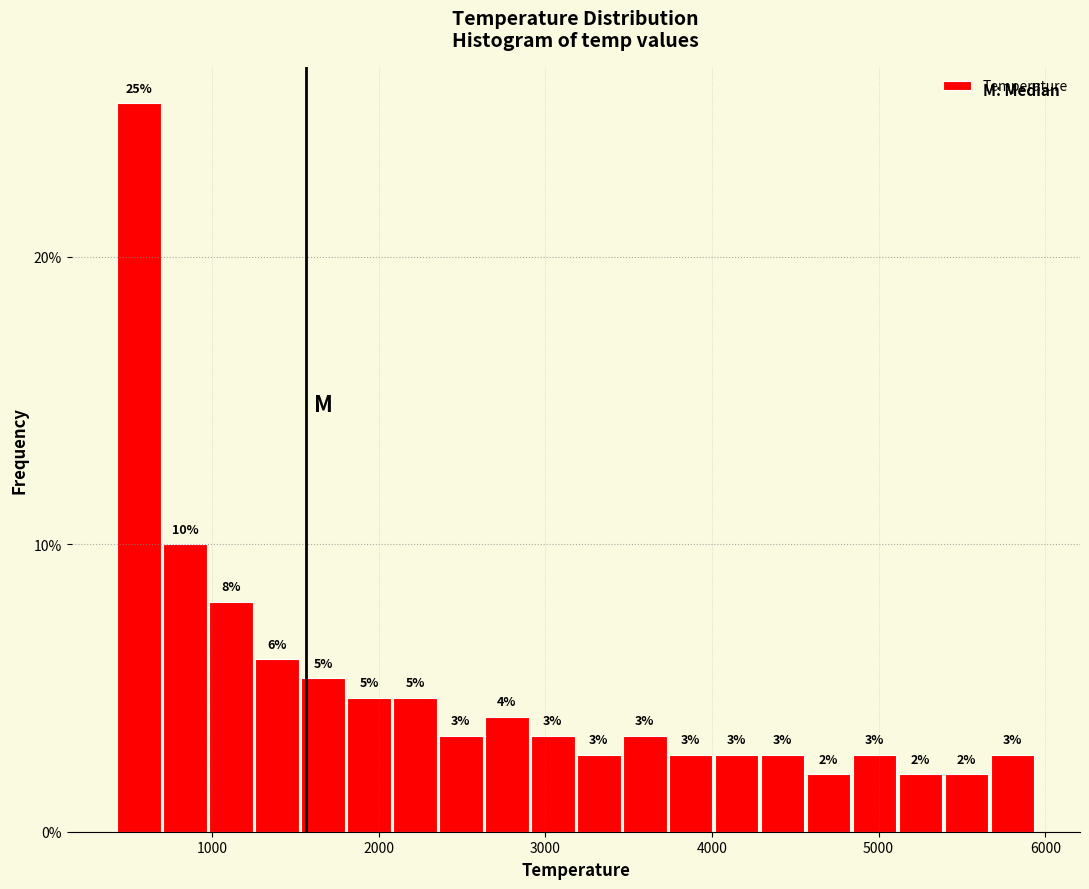

Around what value on the x-axis is the tallest bar? Give the approximate position of its centre, as read against the axis.

600